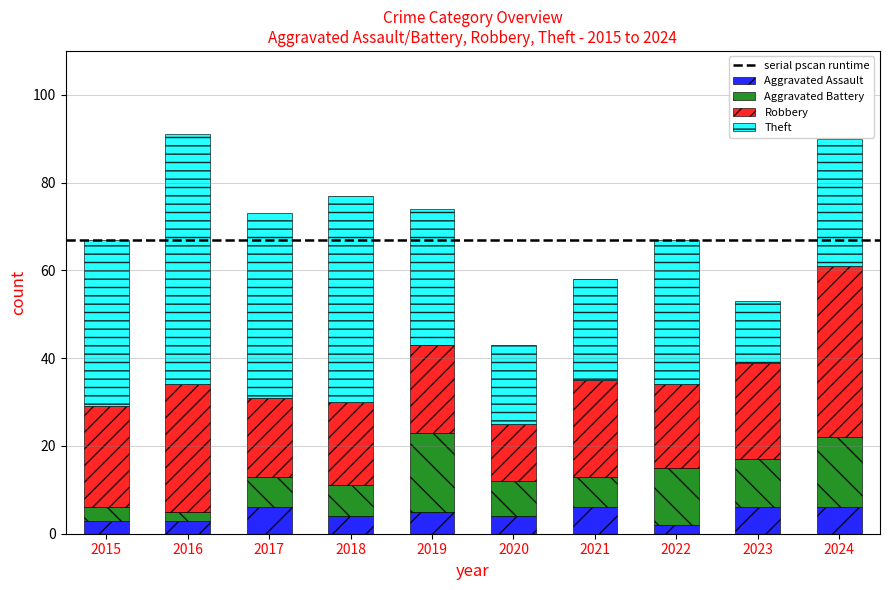

True or false: Aggravated Battery has a value of 2 at 2021.

False